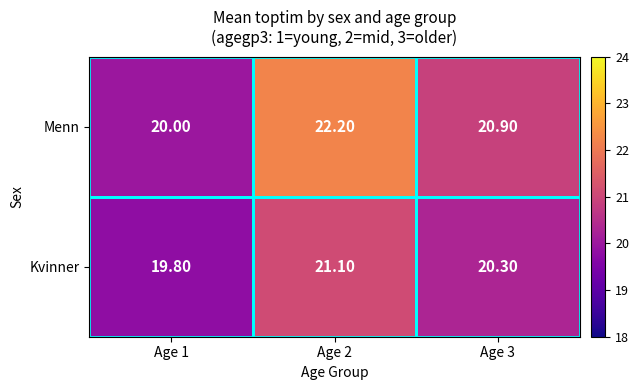

What is the spread (max minus min) of values at Age 3?

0.6